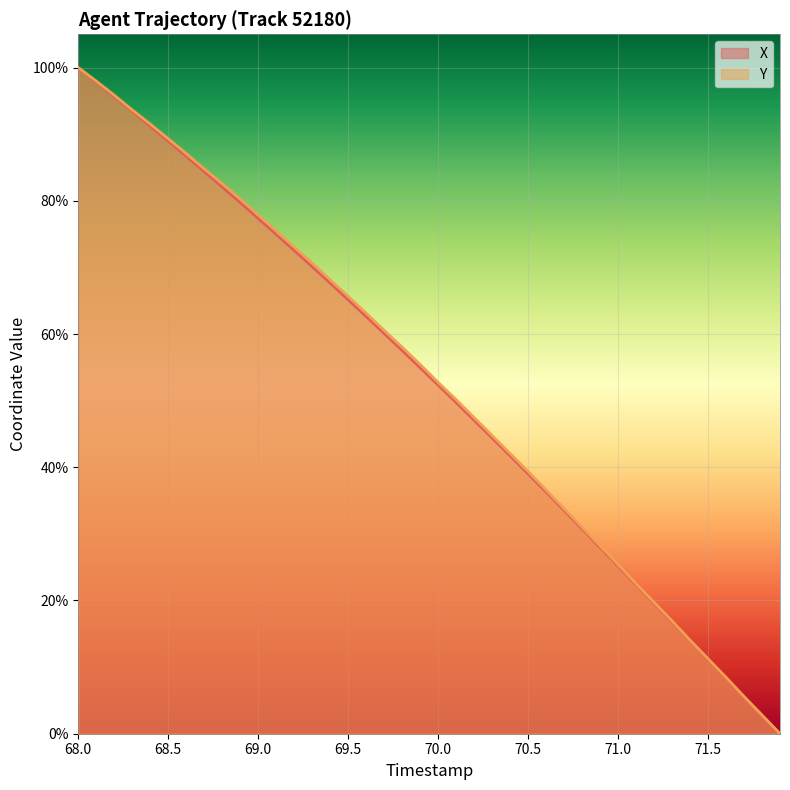

Reading left to right, list all the values displayed in this chart.

X: 1.0	1.0	1.0	0.9	0.9	0.9	0.9	0.8	0.8	0.8	0.8	0.7	0.7	0.7	0.7	0.7	0.6	0.6	0.6	0.5	0.5	0.5	0.5	0.4	0.4	0.4	0.4	0.3	0.3	0.3	0.3	0.2	0.2	0.2	0.1	0.1	0.1	0.1	0.0	0.0
Y: 1.0	1.0	1.0	0.9	0.9	0.9	0.9	0.8	0.8	0.8	0.8	0.8	0.7	0.7	0.7	0.7	0.6	0.6	0.6	0.6	0.5	0.5	0.5	0.4	0.4	0.4	0.4	0.3	0.3	0.3	0.3	0.2	0.2	0.2	0.1	0.1	0.1	0.1	0.0	0.0